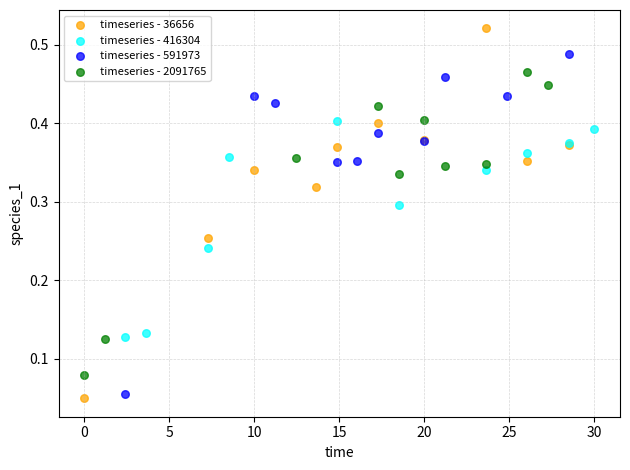

Which series has the largest Y range (max minus min)?

timeseries - 36656